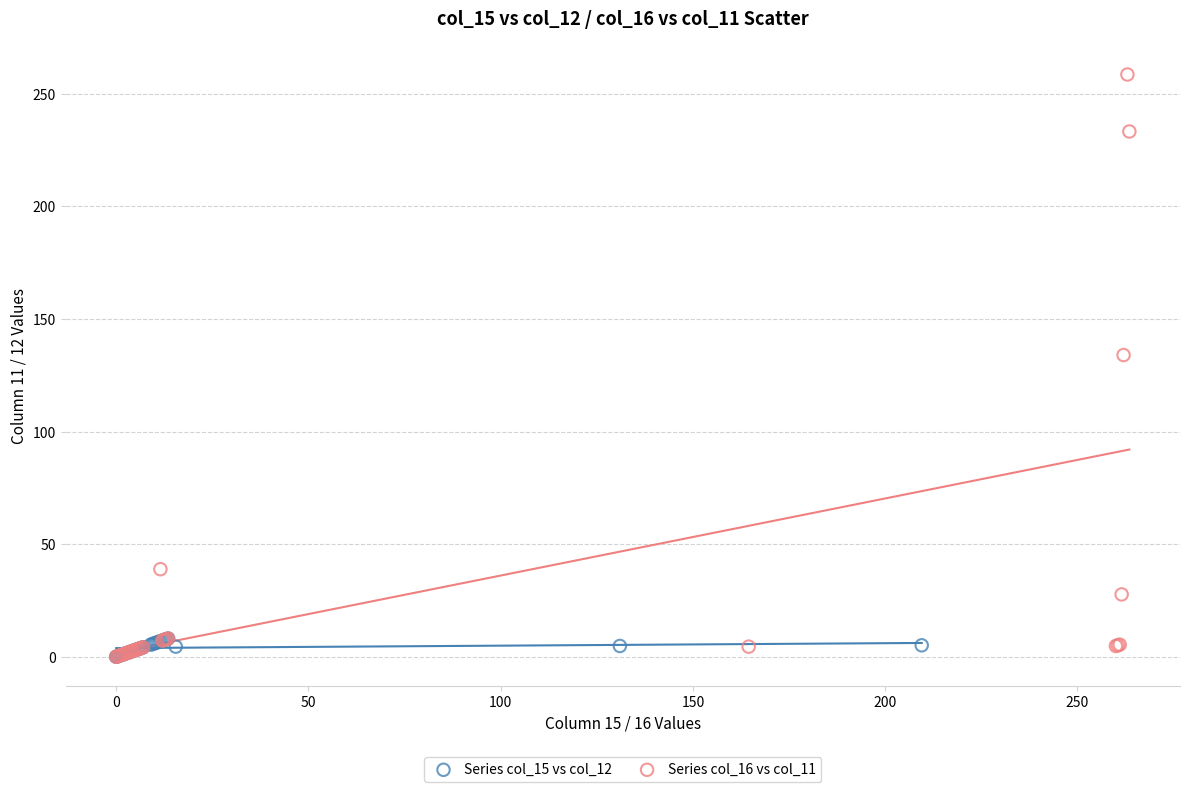

Which series reaches the maximum Y coordinate?

Series col_16 vs col_11